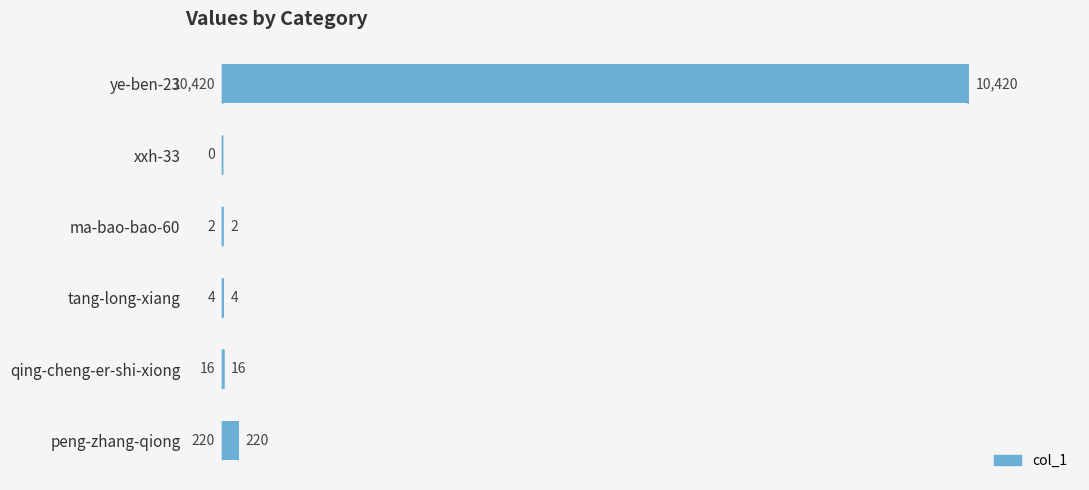

What is the sum of all values?

10662